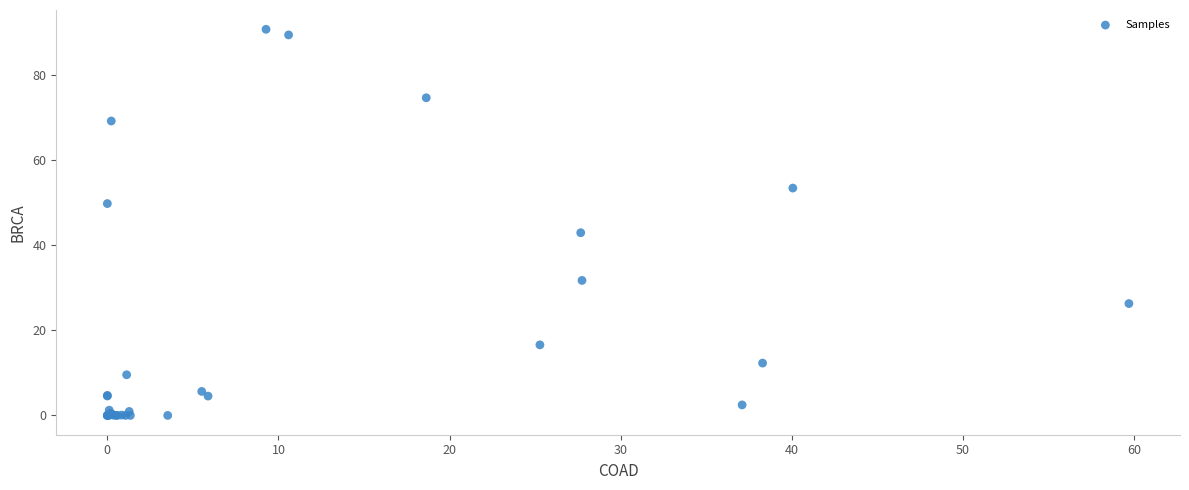

What Y value in the scatter plot is closest to 45?

42.9